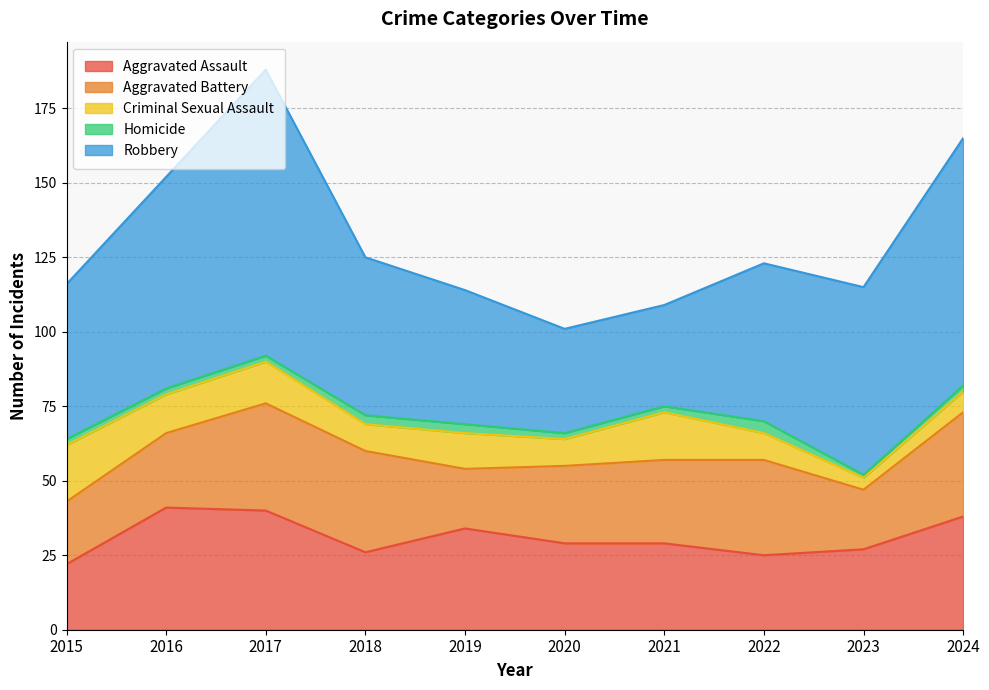

Which has a higher value, 2021 or 2016?

2016